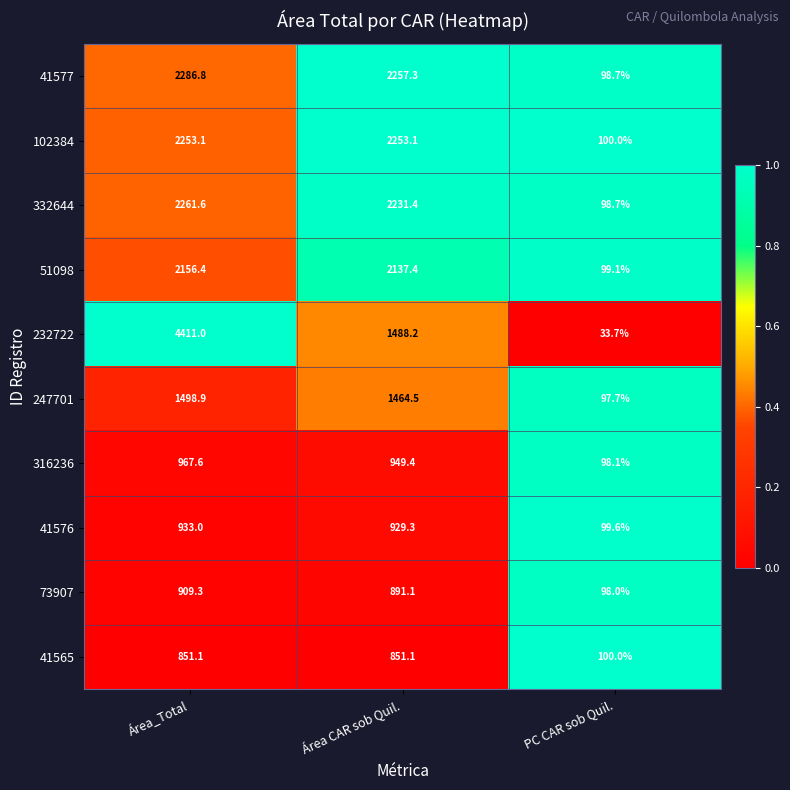

The 232722 series shows 33.7 at PC CAR sob Quil.. True or false?

True